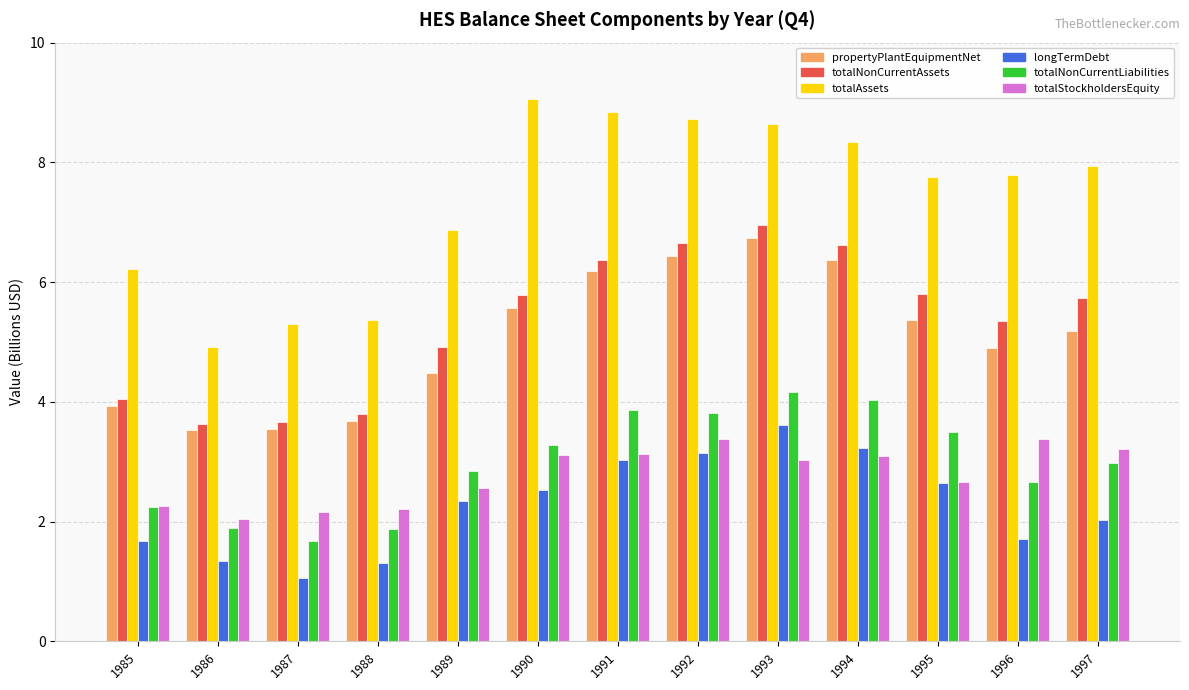

At which label does totalNonCurrentAssets first exceed 5?

1990